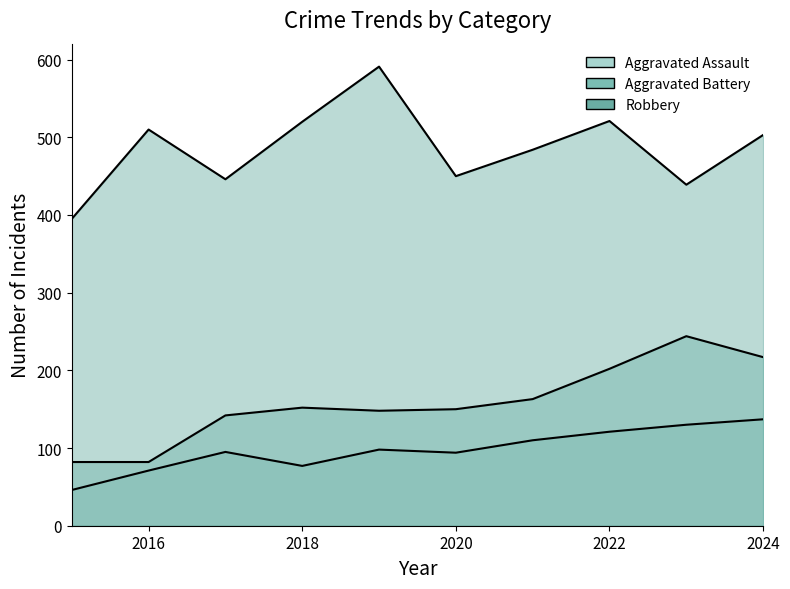

True or false: Aggravated Battery has more than 2 interior local peaks.

False